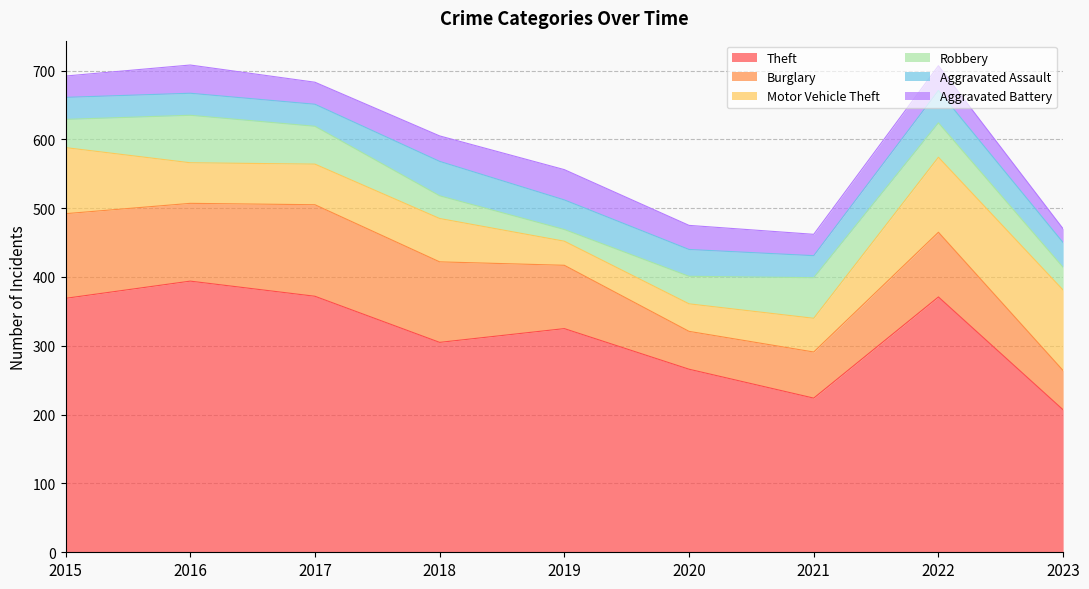

At 2019, list the series in order from smallest to largest.

Robbery, Motor Vehicle Theft, Aggravated Assault, Aggravated Battery, Burglary, Theft